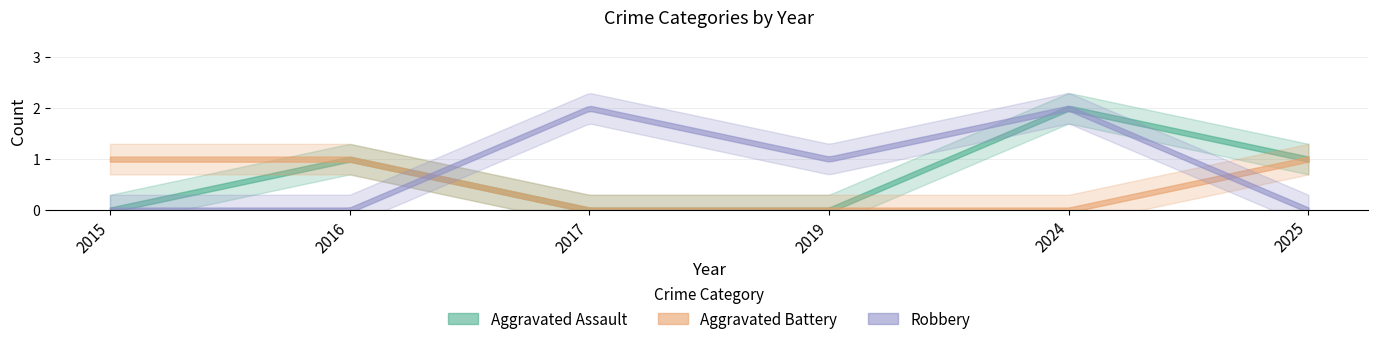

Reading right to left, what are all the values shown in this chart?

Aggravated Assault: 1	2	0	0	1	0
Aggravated Battery: 1	0	0	0	1	1
Robbery: 0	2	1	2	0	0